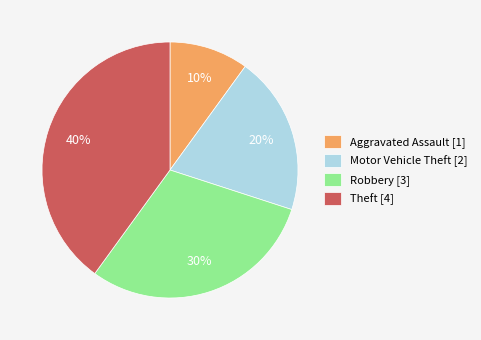

How many slices are in this pie chart?

4